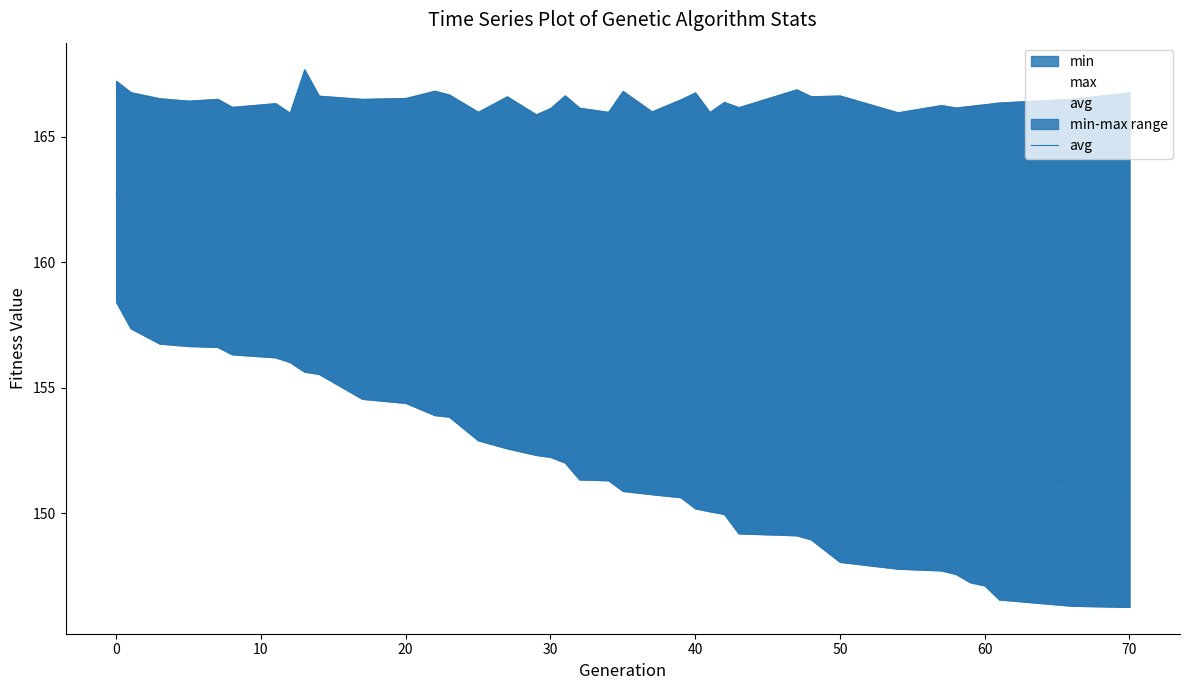

Reading right to left, what are all the values shown in this chart?

150.8	151.2	151.7	151.8	151.9	152.0	152.2	152.6	153.2	153.4	153.5	154.1	154.3	154.4	154.6	154.8	155.1	155.5	155.7	156.1	156.3	156.5	156.8	157.2	157.8	158.3	158.5	159.1	159.7	160.2	160.3	160.4	160.5	160.8	160.9	161.2	161.5	162.0	162.7